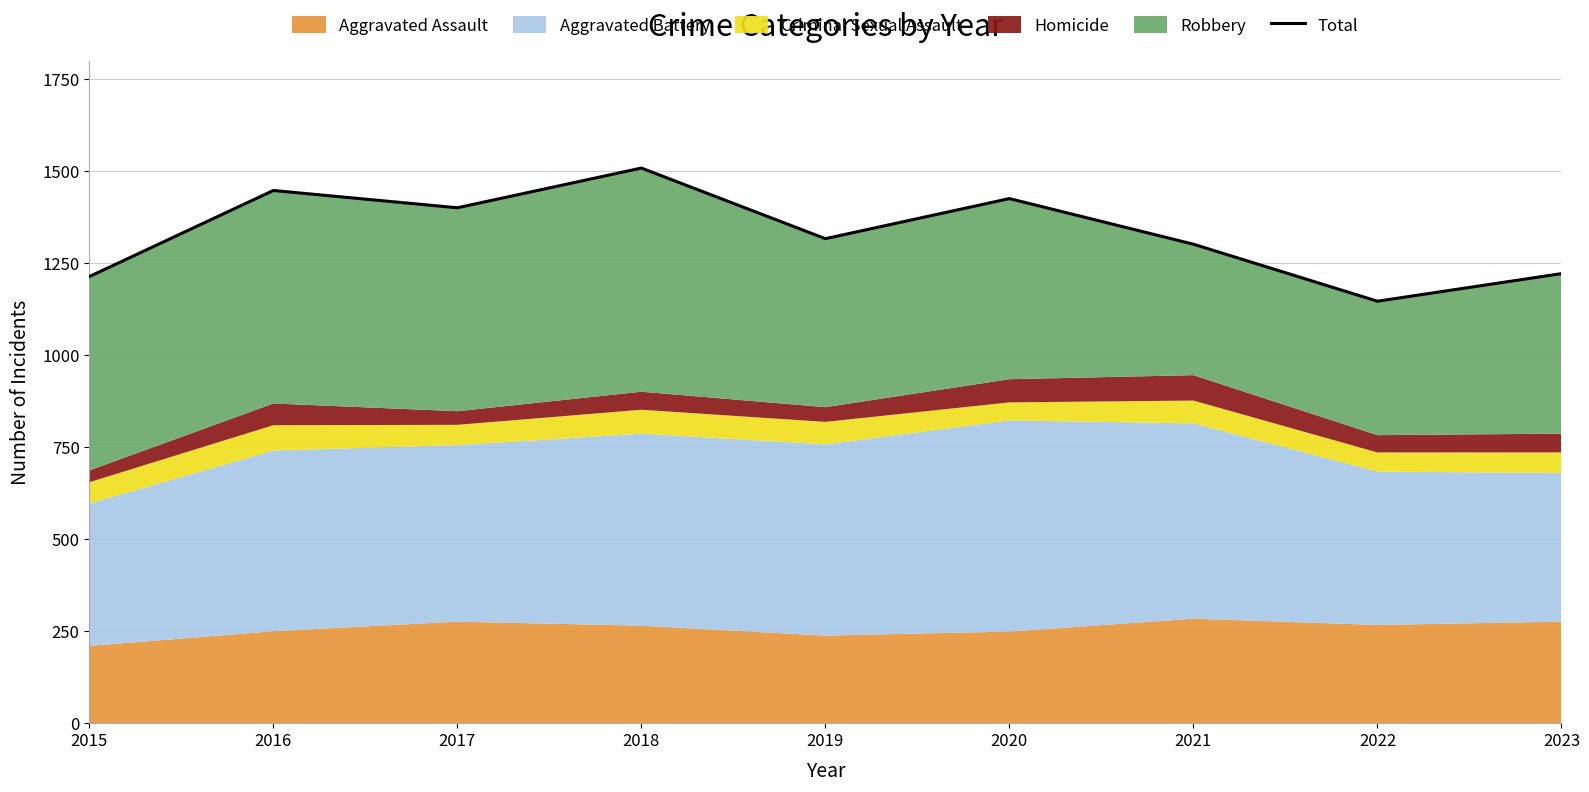

The chart shows a value of 802 at 2015. True or false?

False